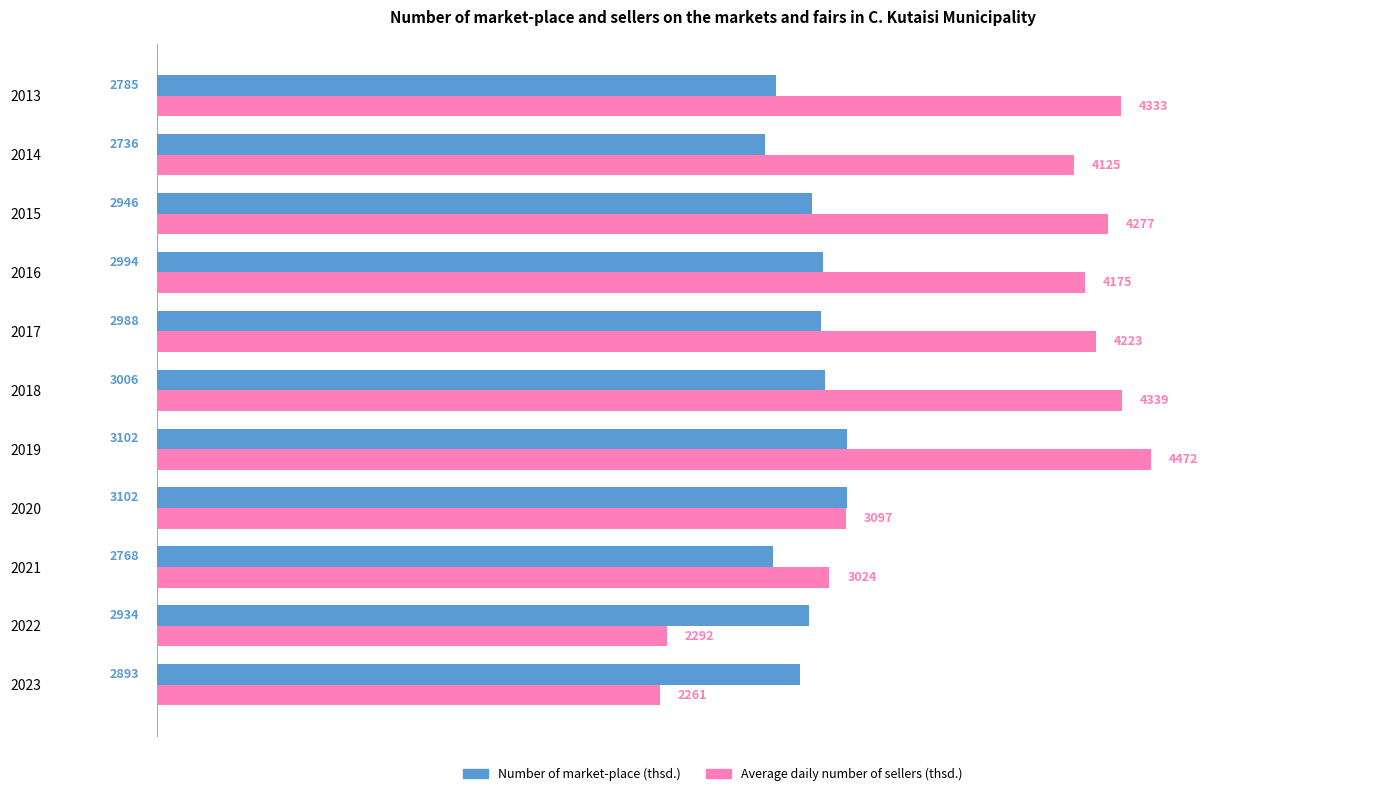

At which category does the chart reach its minimum across all series?

2023